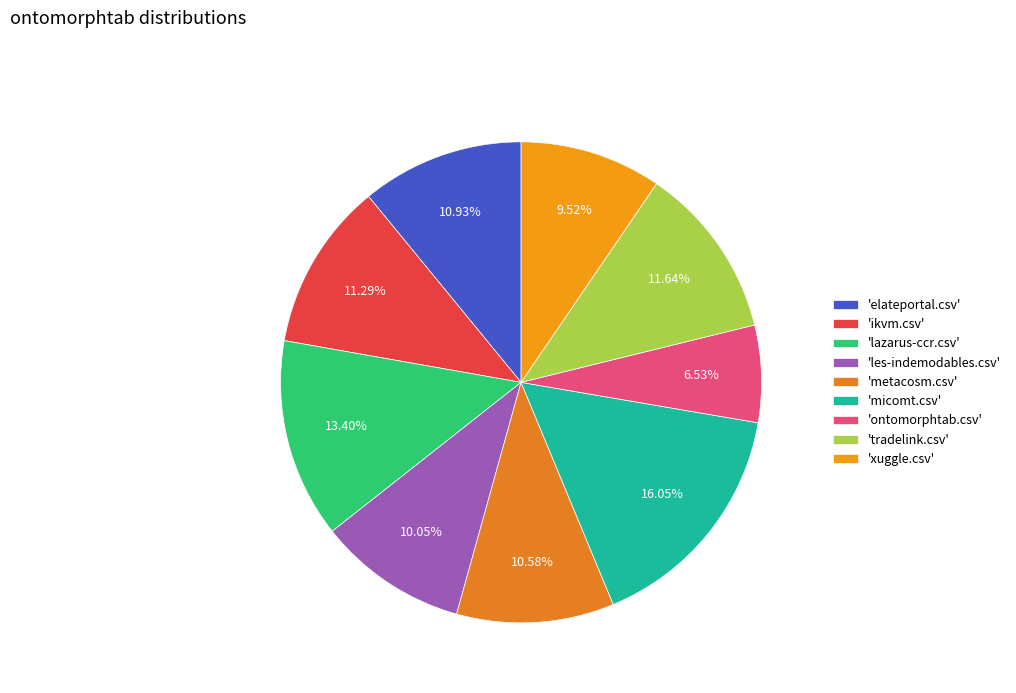

Which slice is the largest?

'micomt.csv'